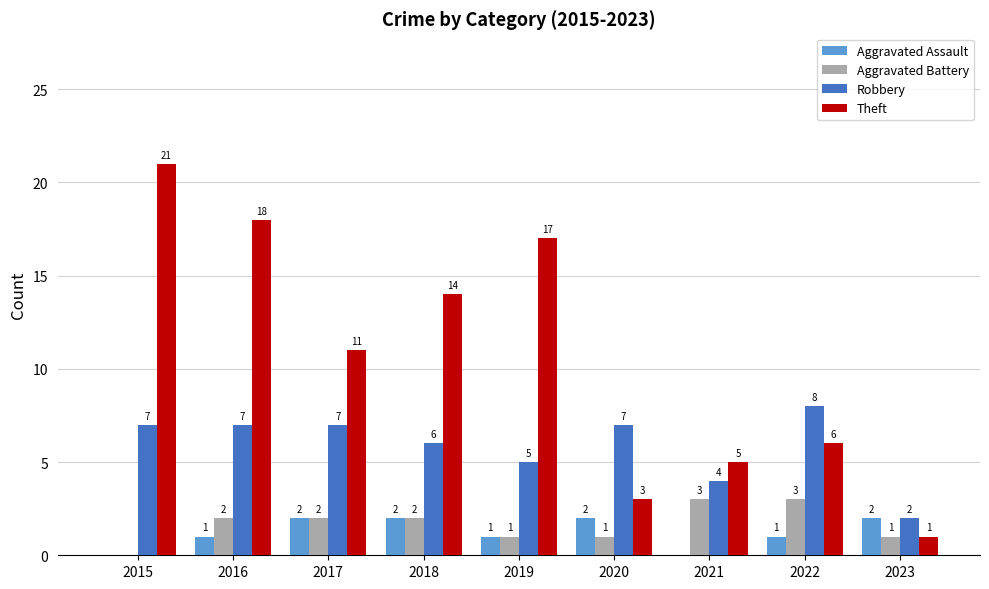

The Theft series shows 5 at 2021. True or false?

True